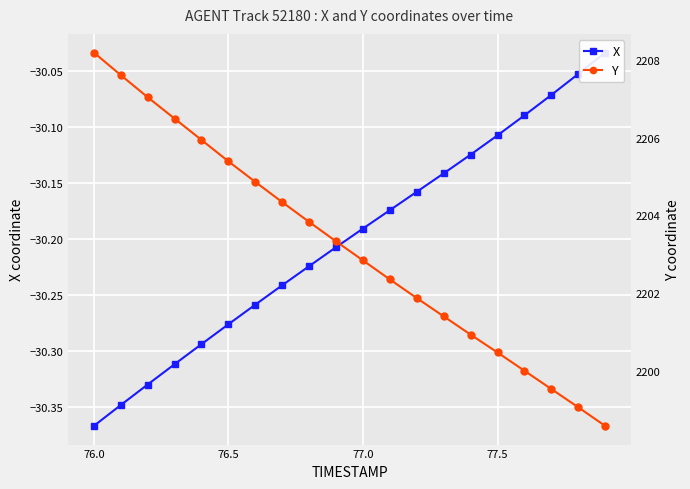

Which series has the largest total across all categories?

Y